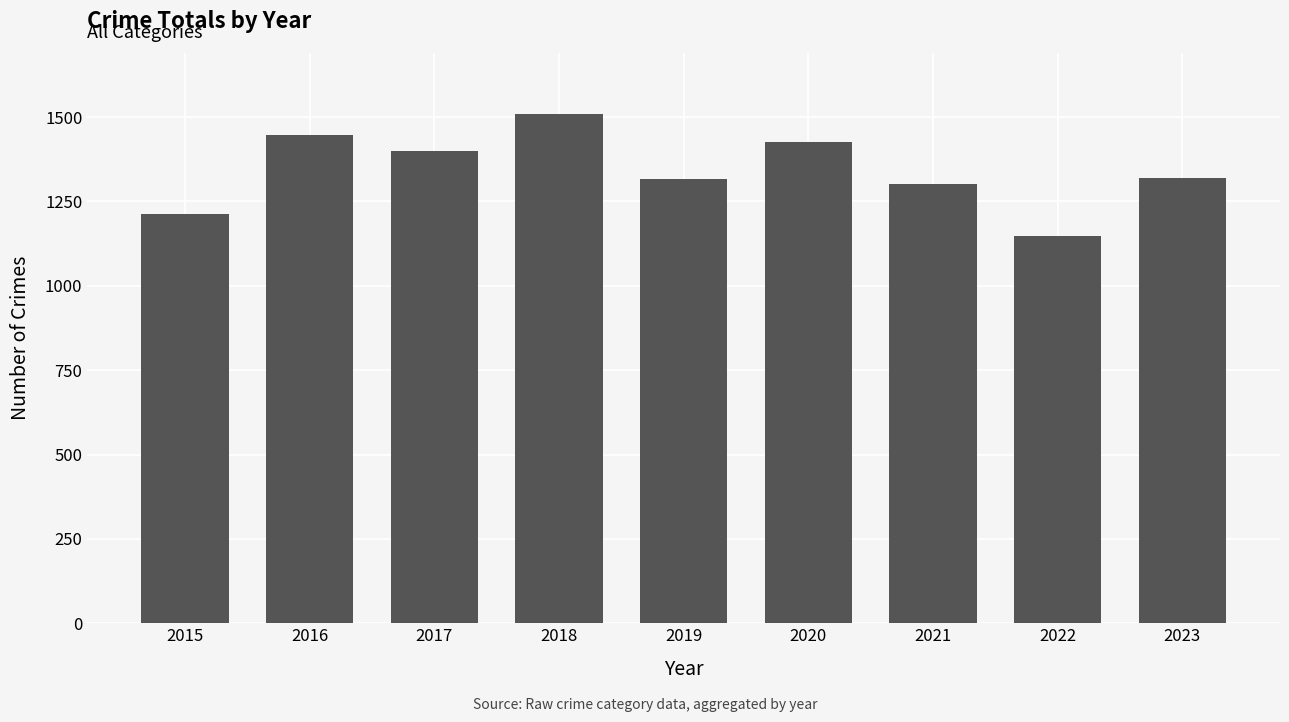

What is the approximate value at 2021, to the nearest 10?

1300